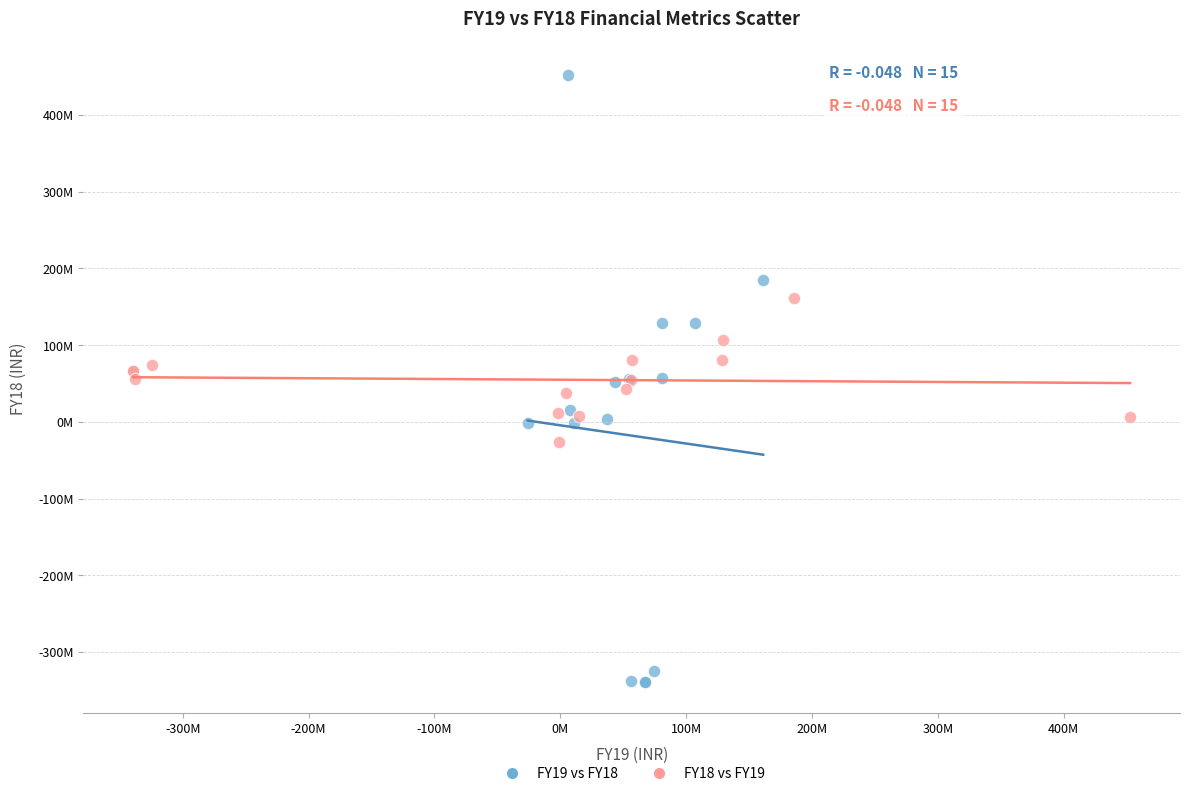

Which series has the widest spread of Y values?

FY19 vs FY18